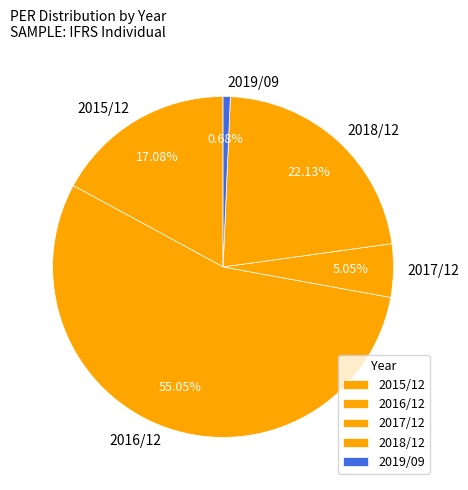

Approximately how many times larger is the value at 2018/12 compared to 2019/09?

32.4